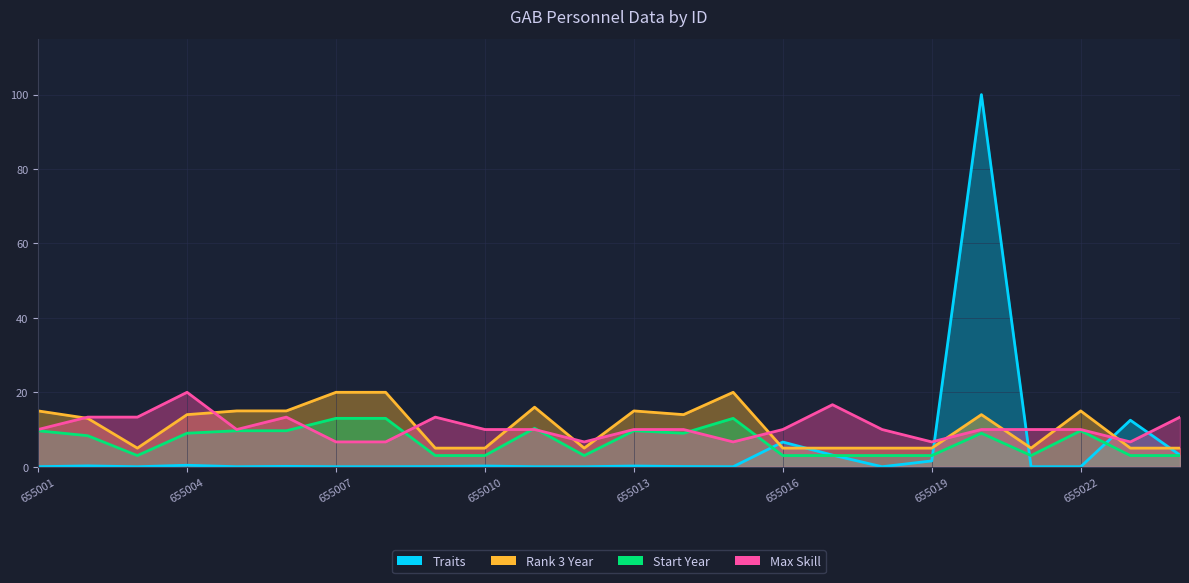

At which label does Start Year first exceed 9?

655001